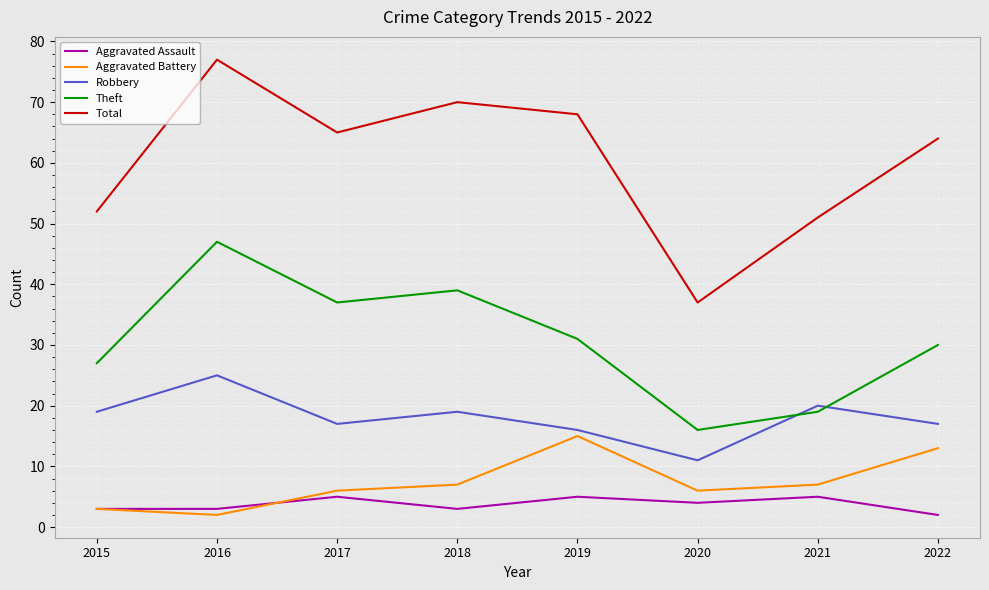

Which series has the largest total across all categories?

Total